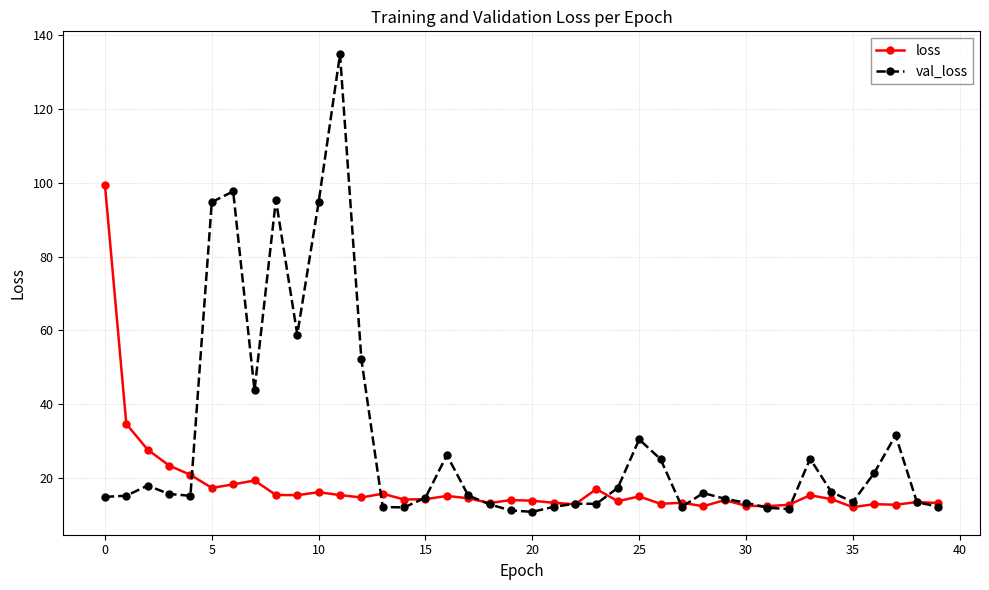

At how many categories does at least one series exceed 22?

17